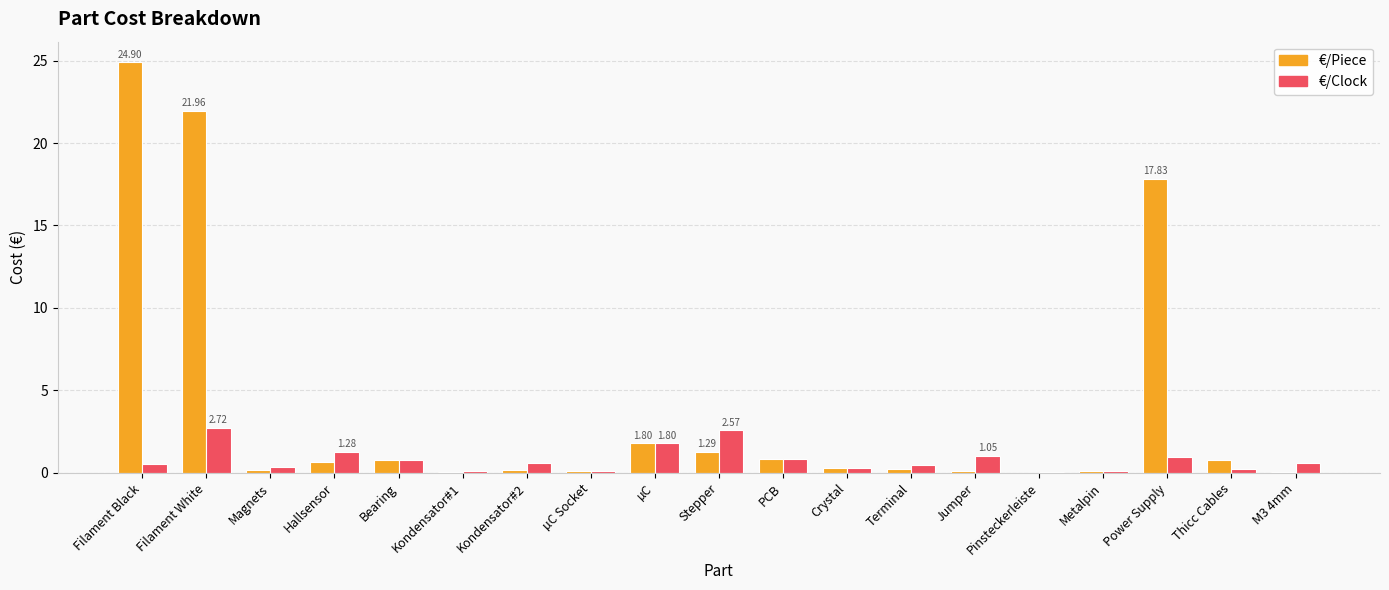

Which label corresponds to the largest value in the chart?

Filament Black